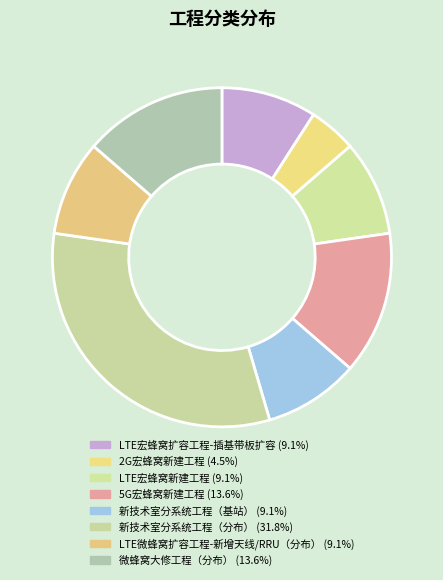

Which has a higher value, 微蜂窝大修工程（分布） or 5G宏蜂窝新建工程?

微蜂窝大修工程（分布）